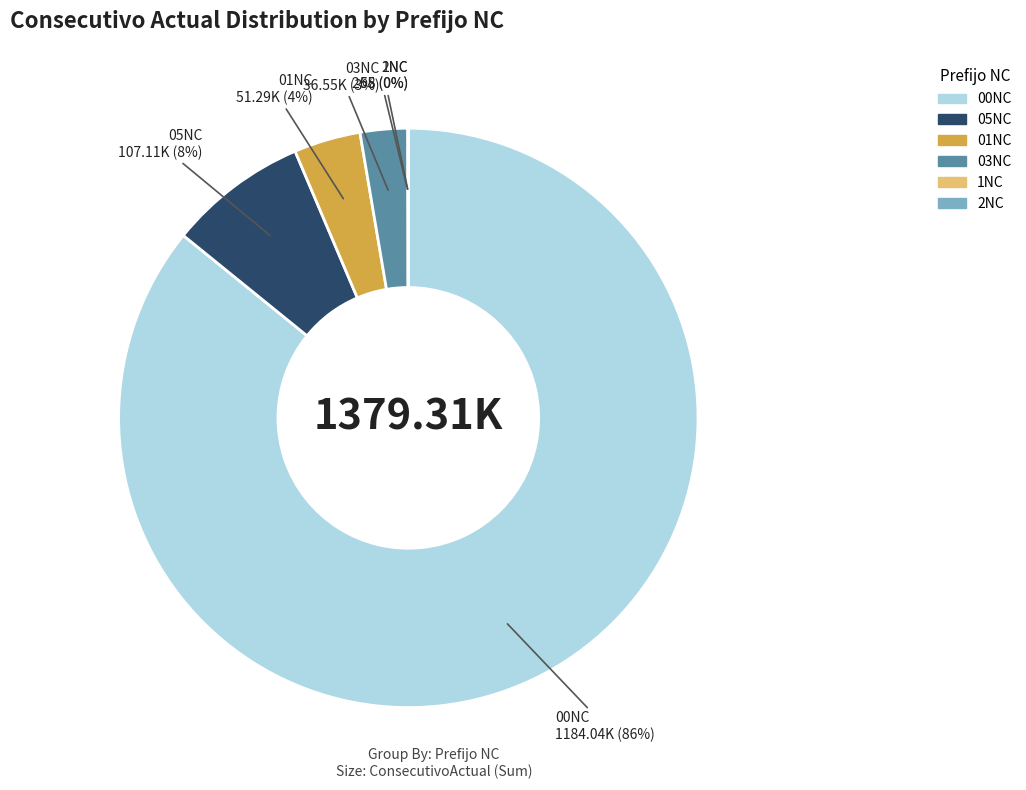

Does 00NC account for over 50% of the chart?

Yes